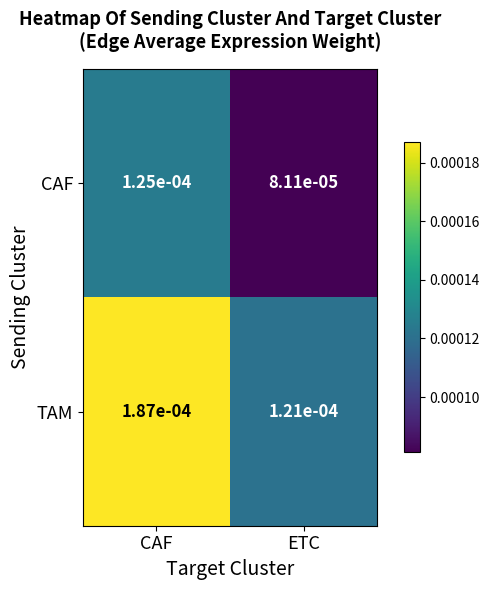

Between CAF and ETC, which series saw the biggest shift?

TAM